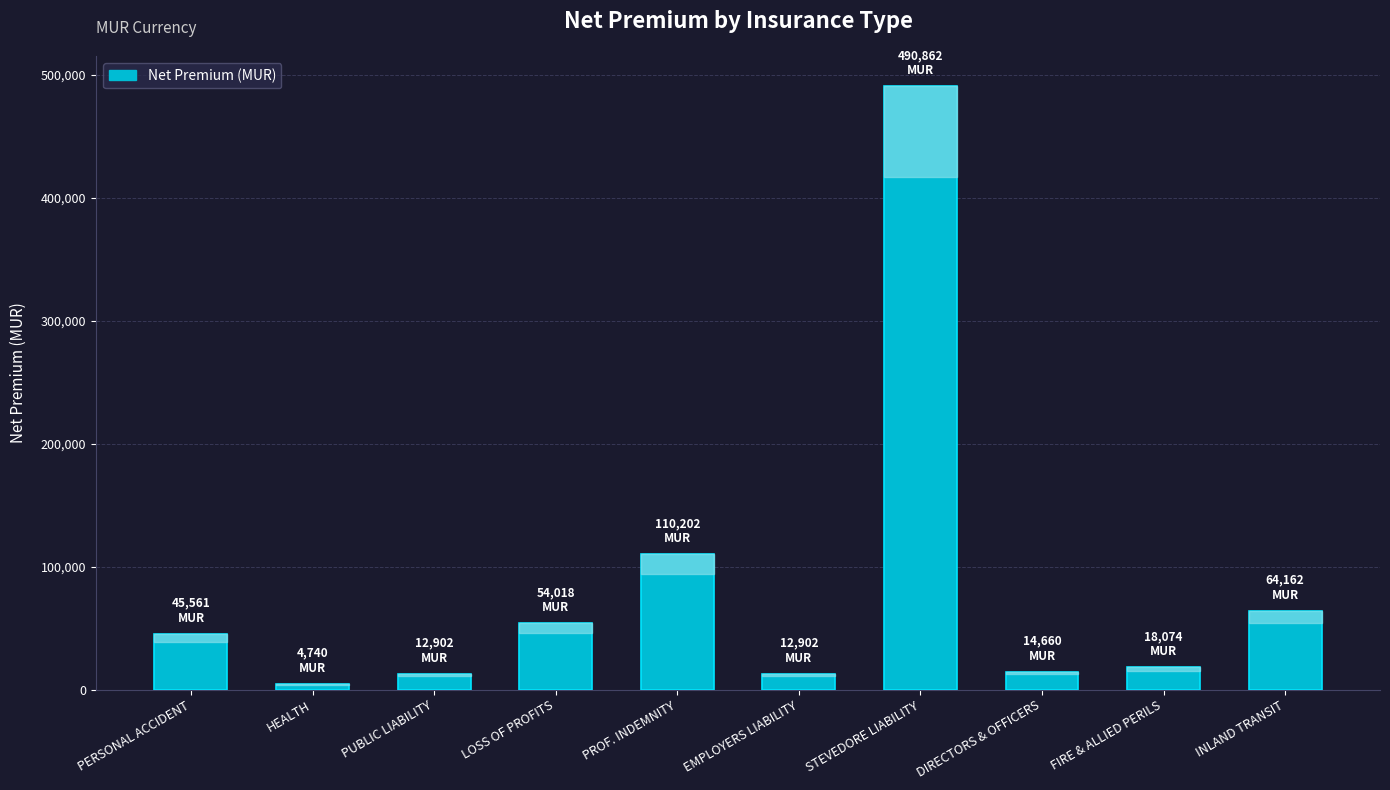

What position from the right is DIRECTORS & OFFICERS?

3